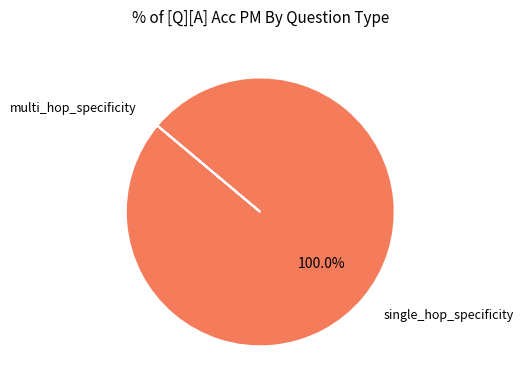

Is there a majority slice in this chart?

Yes